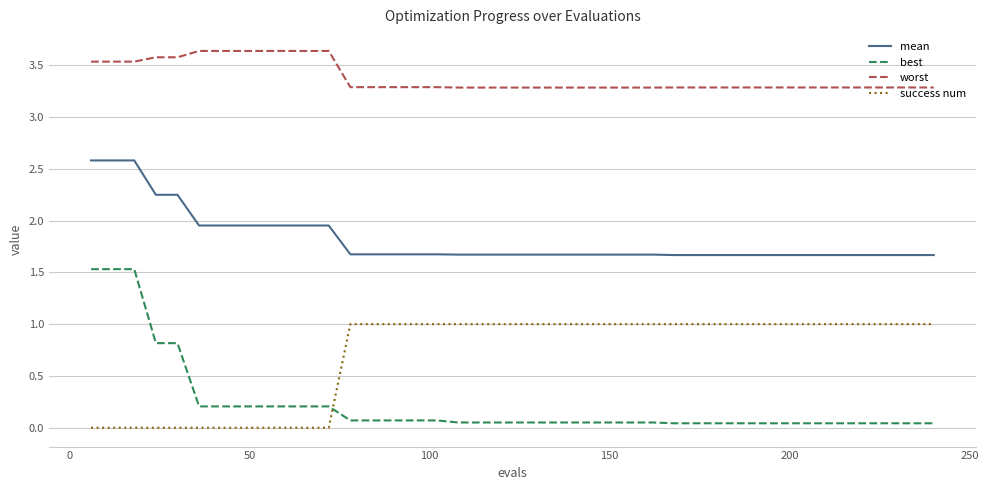

Which series has the widest spread of values?

best